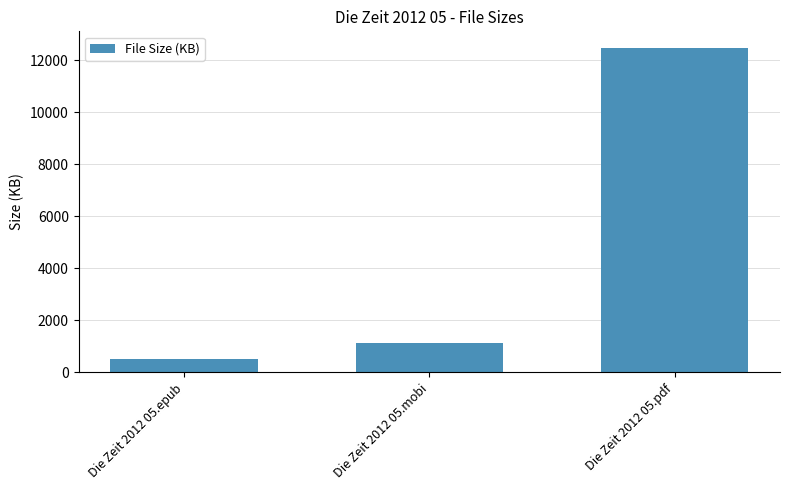

List the labels in order of value, smallest first.

Die Zeit 2012 05.epub, Die Zeit 2012 05.mobi, Die Zeit 2012 05.pdf